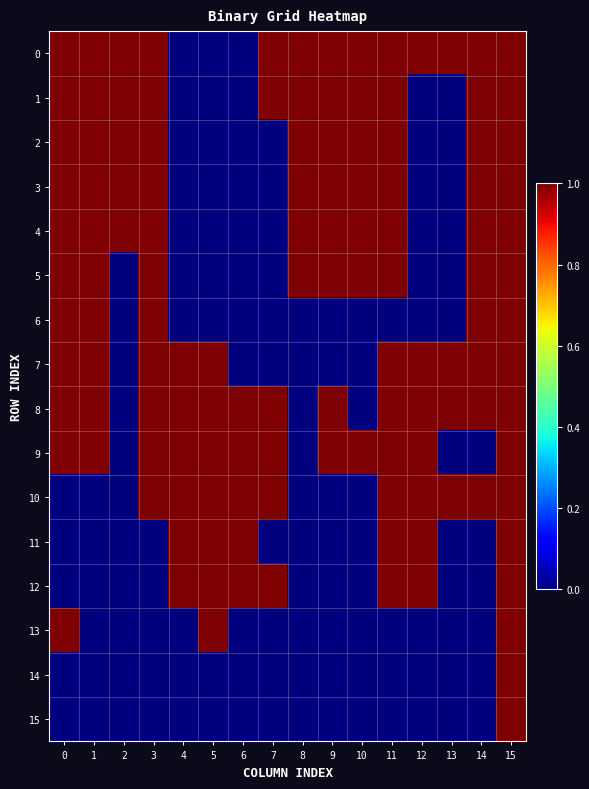

At 0, list the series in order from largest to smallest.

0, 1, 2, 3, 4, 5, 6, 7, 8, 9, 13, 10, 11, 12, 14, 15